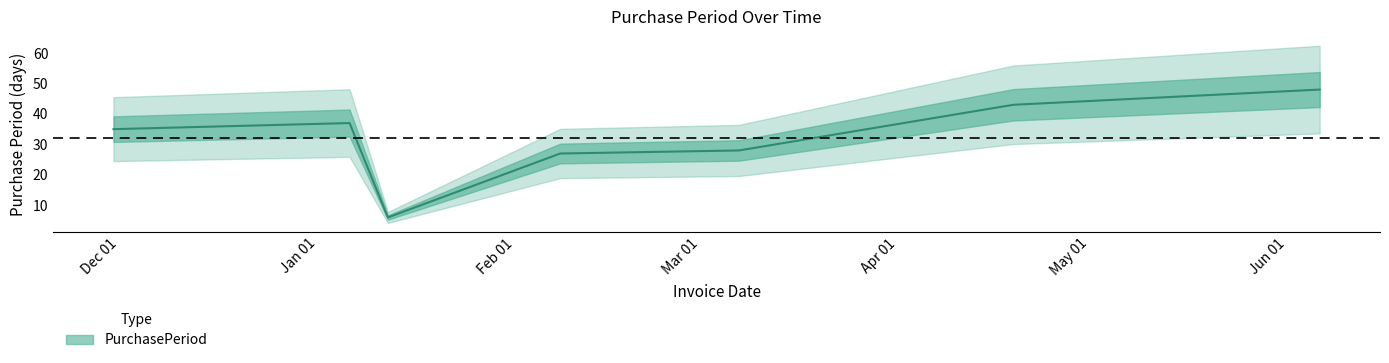

What is the difference between the second highest and second lowest values?

16